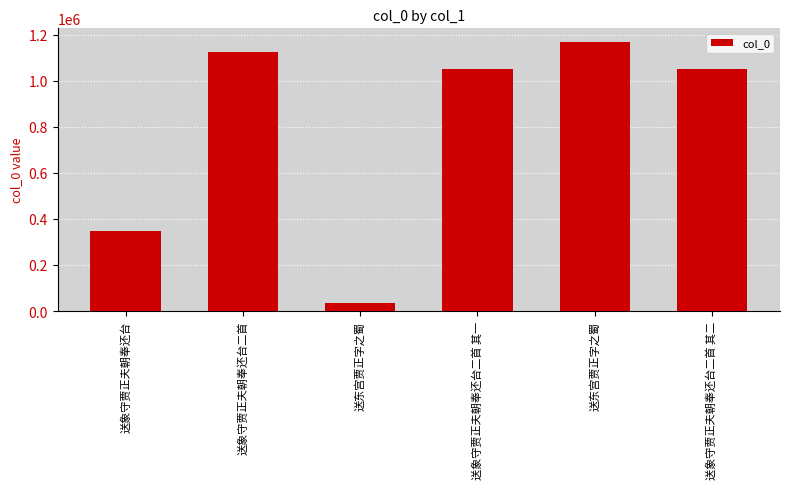

Reading left to right, extract all data points from this chart.

348327	1125785	33593	1050485	1169775	1050486